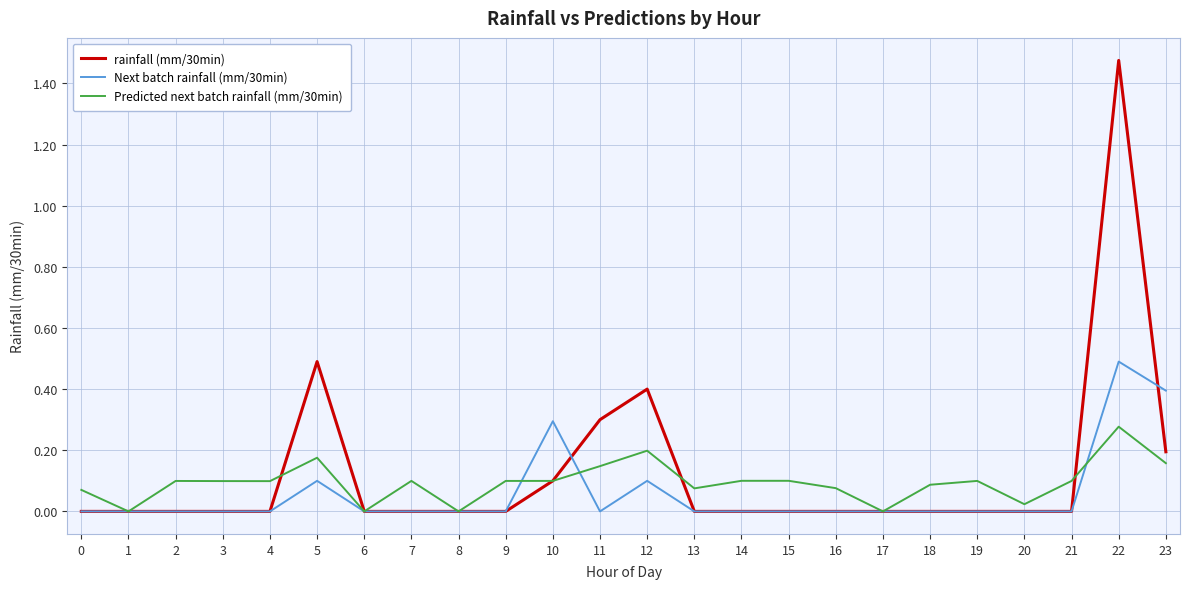

What is the total value across all series at 11?

0.4